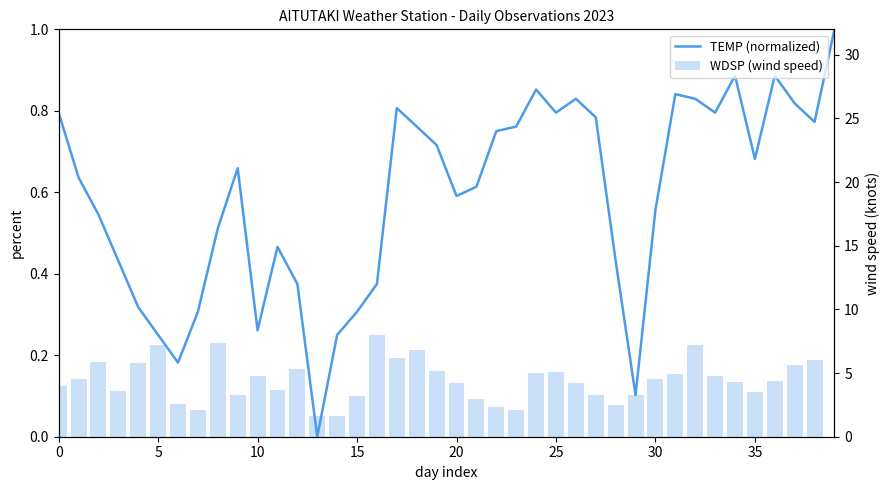

Is it true that TEMP (normalized) equals 0.9 at 21?

False